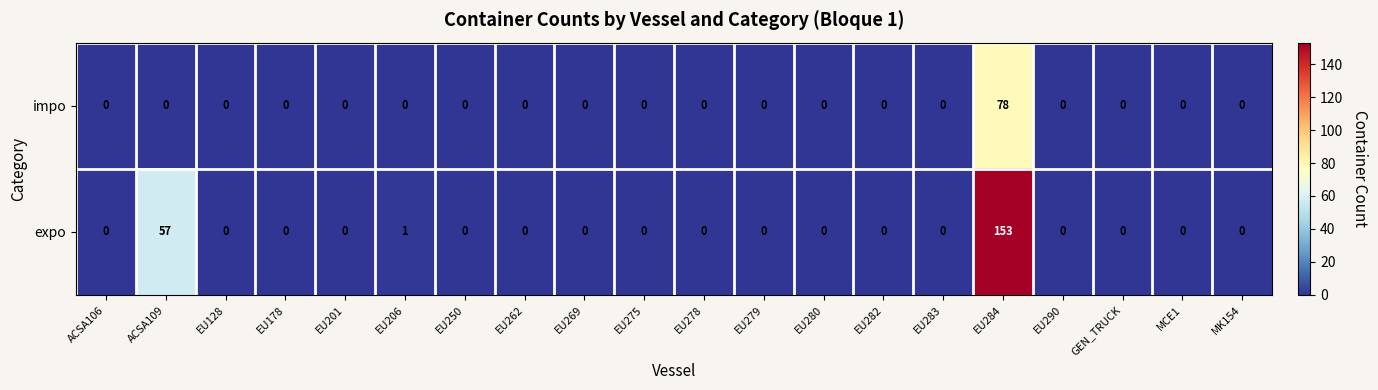

True or false: expo has a value of 0 at EU282.

True